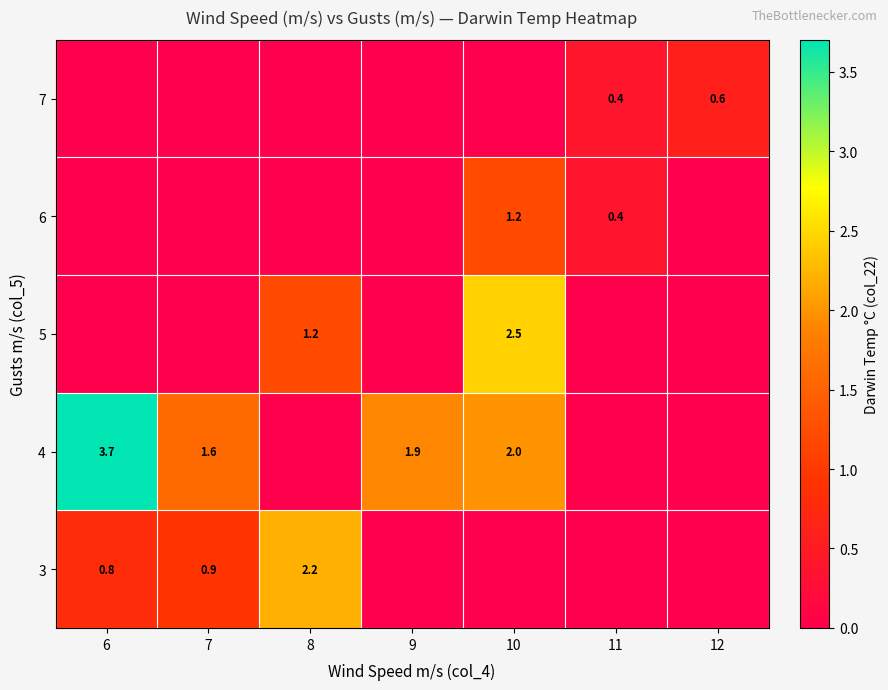

True or false: 7 has a value of 1.0 at 12.

False